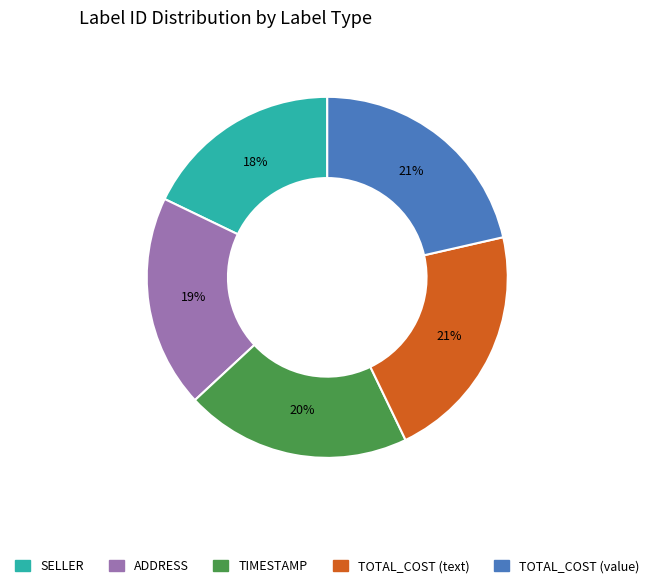

What percentage is the SELLER slice, to the nearest percent?

18%